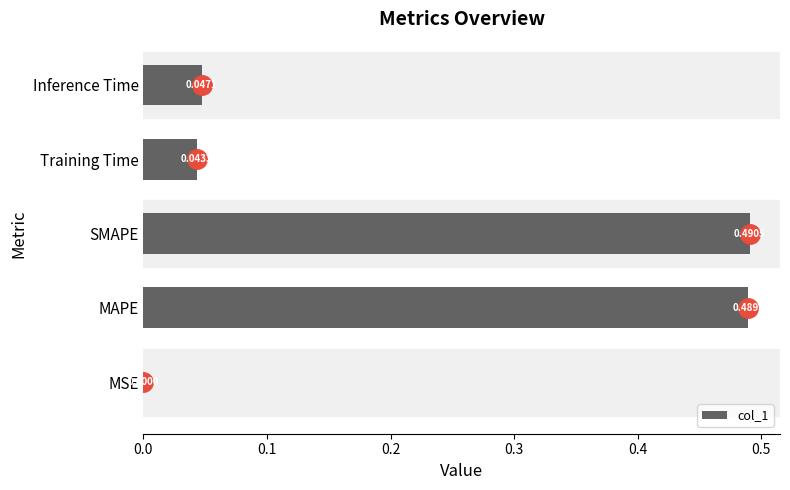

Between Inference Time and Training Time, which is larger?

Inference Time